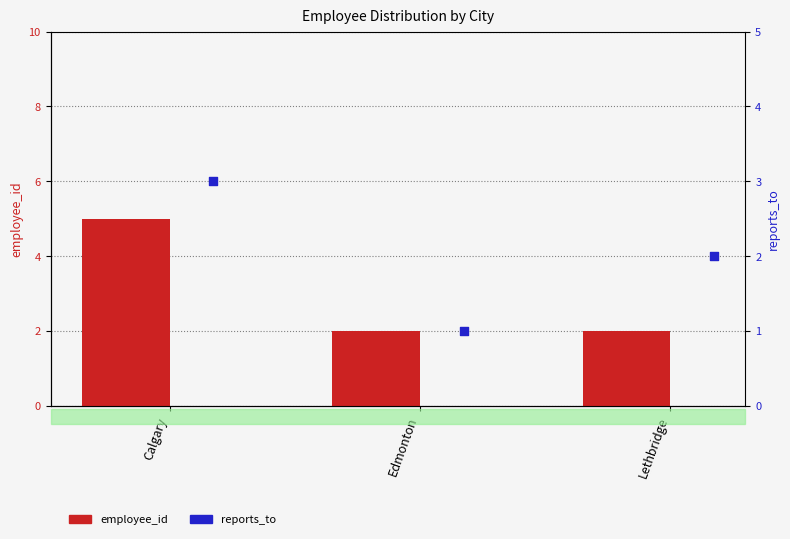

Which series has the largest total across all categories?

employee_id